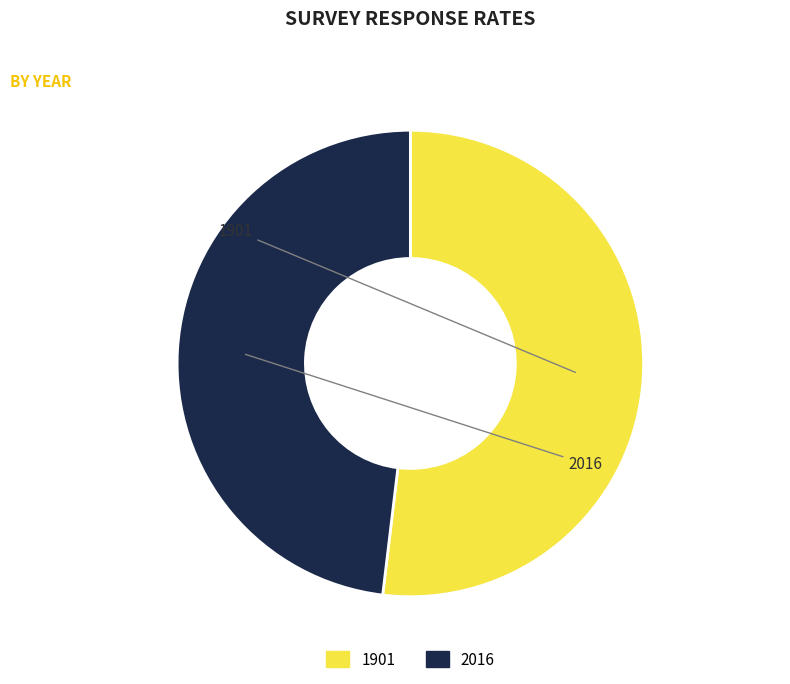

To the nearest percent, what is the difference between the largest and smallest slice percentages?

4%